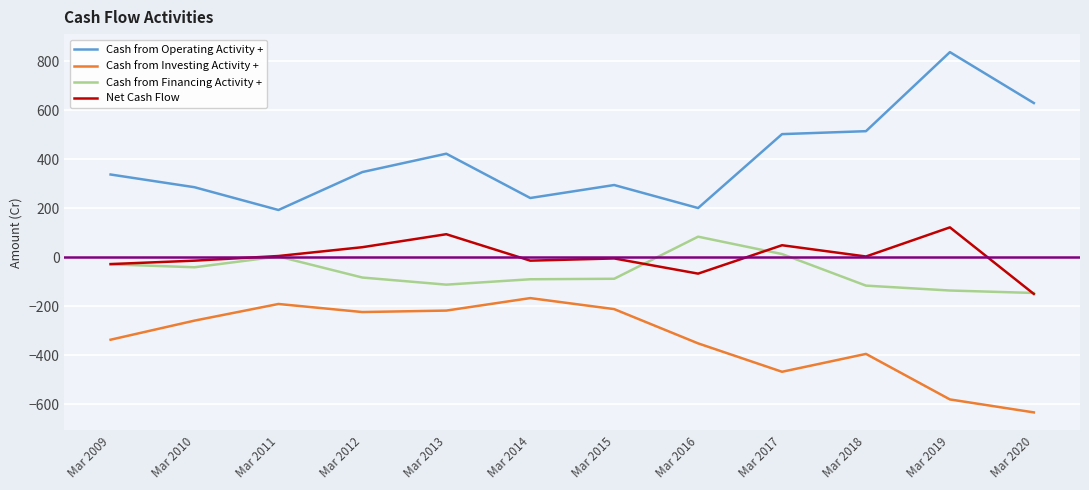

What is the total value across all series at Mar 2020?

-300